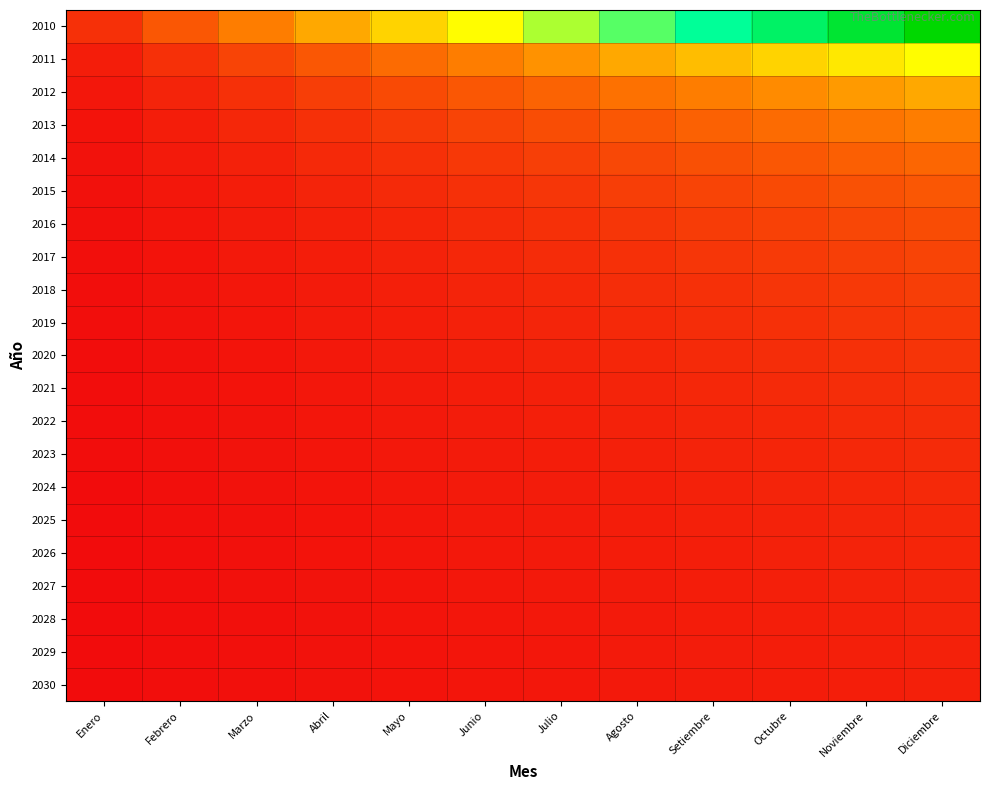

Reading right to left, transcribe all the data shown in this chart.

2010: Diciembre=1.0	Noviembre=0.9	Octubre=0.8	Setiembre=0.7	Agosto=0.7	Julio=0.6	Junio=0.5	Mayo=0.4	Abril=0.3	Marzo=0.2	Febrero=0.2	Enero=0.1
2011: Diciembre=0.5	Noviembre=0.5	Octubre=0.4	Setiembre=0.4	Agosto=0.3	Julio=0.3	Junio=0.2	Mayo=0.2	Abril=0.2	Marzo=0.1	Febrero=0.1	Enero=0.0
2012: Diciembre=0.3	Noviembre=0.3	Octubre=0.3	Setiembre=0.2	Agosto=0.2	Julio=0.2	Junio=0.2	Mayo=0.1	Abril=0.1	Marzo=0.1	Febrero=0.1	Enero=0.0
2013: Diciembre=0.2	Noviembre=0.2	Octubre=0.2	Setiembre=0.2	Agosto=0.2	Julio=0.1	Junio=0.1	Mayo=0.1	Abril=0.1	Marzo=0.1	Febrero=0.0	Enero=0.0
2014: Diciembre=0.2	Noviembre=0.2	Octubre=0.2	Setiembre=0.1	Agosto=0.1	Julio=0.1	Junio=0.1	Mayo=0.1	Abril=0.1	Marzo=0.0	Febrero=0.0	Enero=0.0
2015: Diciembre=0.2	Noviembre=0.1	Octubre=0.1	Setiembre=0.1	Agosto=0.1	Julio=0.1	Junio=0.1	Mayo=0.1	Abril=0.1	Marzo=0.0	Febrero=0.0	Enero=0.0
2016: Diciembre=0.1	Noviembre=0.1	Octubre=0.1	Setiembre=0.1	Agosto=0.1	Julio=0.1	Junio=0.1	Mayo=0.1	Abril=0.0	Marzo=0.0	Febrero=0.0	Enero=0.0
2017: Diciembre=0.1	Noviembre=0.1	Octubre=0.1	Setiembre=0.1	Agosto=0.1	Julio=0.1	Junio=0.1	Mayo=0.0	Abril=0.0	Marzo=0.0	Febrero=0.0	Enero=0.0
2018: Diciembre=0.1	Noviembre=0.1	Octubre=0.1	Setiembre=0.1	Agosto=0.1	Julio=0.1	Junio=0.1	Mayo=0.0	Abril=0.0	Marzo=0.0	Febrero=0.0	Enero=0.0
2019: Diciembre=0.1	Noviembre=0.1	Octubre=0.1	Setiembre=0.1	Agosto=0.1	Julio=0.1	Junio=0.0	Mayo=0.0	Abril=0.0	Marzo=0.0	Febrero=0.0	Enero=0.0
2020: Diciembre=0.1	Noviembre=0.1	Octubre=0.1	Setiembre=0.1	Agosto=0.1	Julio=0.0	Junio=0.0	Mayo=0.0	Abril=0.0	Marzo=0.0	Febrero=0.0	Enero=0.0
2021: Diciembre=0.1	Noviembre=0.1	Octubre=0.1	Setiembre=0.1	Agosto=0.1	Julio=0.0	Junio=0.0	Mayo=0.0	Abril=0.0	Marzo=0.0	Febrero=0.0	Enero=0.0
2022: Diciembre=0.1	Noviembre=0.1	Octubre=0.1	Setiembre=0.1	Agosto=0.0	Julio=0.0	Junio=0.0	Mayo=0.0	Abril=0.0	Marzo=0.0	Febrero=0.0	Enero=0.0
2023: Diciembre=0.1	Noviembre=0.1	Octubre=0.1	Setiembre=0.0	Agosto=0.0	Julio=0.0	Junio=0.0	Mayo=0.0	Abril=0.0	Marzo=0.0	Febrero=0.0	Enero=0.0
2024: Diciembre=0.1	Noviembre=0.1	Octubre=0.1	Setiembre=0.0	Agosto=0.0	Julio=0.0	Junio=0.0	Mayo=0.0	Abril=0.0	Marzo=0.0	Febrero=0.0	Enero=0.0
2025: Diciembre=0.1	Noviembre=0.1	Octubre=0.0	Setiembre=0.0	Agosto=0.0	Julio=0.0	Junio=0.0	Mayo=0.0	Abril=0.0	Marzo=0.0	Febrero=0.0	Enero=0.0
2026: Diciembre=0.1	Noviembre=0.1	Octubre=0.0	Setiembre=0.0	Agosto=0.0	Julio=0.0	Junio=0.0	Mayo=0.0	Abril=0.0	Marzo=0.0	Febrero=0.0	Enero=0.0
2027: Diciembre=0.1	Noviembre=0.0	Octubre=0.0	Setiembre=0.0	Agosto=0.0	Julio=0.0	Junio=0.0	Mayo=0.0	Abril=0.0	Marzo=0.0	Febrero=0.0	Enero=0.0
2028: Diciembre=0.0	Noviembre=0.0	Octubre=0.0	Setiembre=0.0	Agosto=0.0	Julio=0.0	Junio=0.0	Mayo=0.0	Abril=0.0	Marzo=0.0	Febrero=0.0	Enero=0.0
2029: Diciembre=0.0	Noviembre=0.0	Octubre=0.0	Setiembre=0.0	Agosto=0.0	Julio=0.0	Junio=0.0	Mayo=0.0	Abril=0.0	Marzo=0.0	Febrero=0.0	Enero=0.0
2030: Diciembre=0.0	Noviembre=0.0	Octubre=0.0	Setiembre=0.0	Agosto=0.0	Julio=0.0	Junio=0.0	Mayo=0.0	Abril=0.0	Marzo=0.0	Febrero=0.0	Enero=0.0